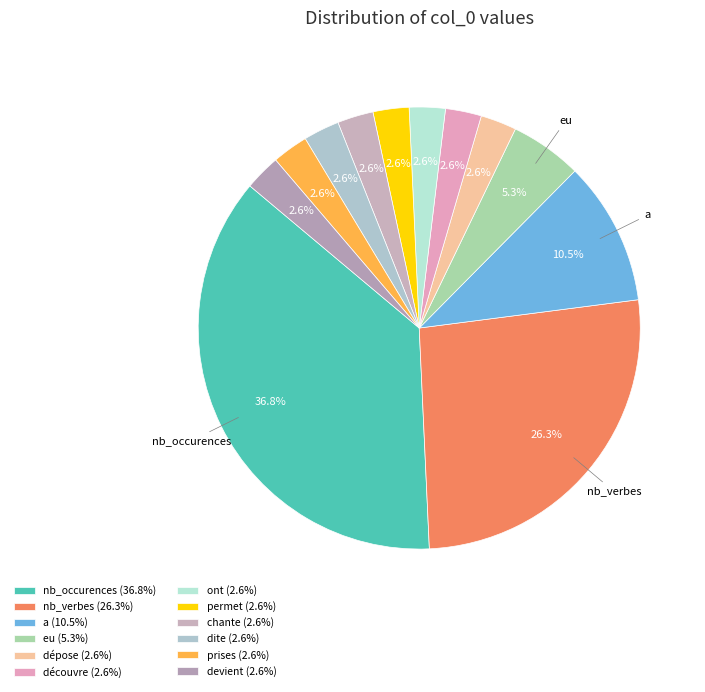

Do dite and eu together represent more than half of the pie?

No